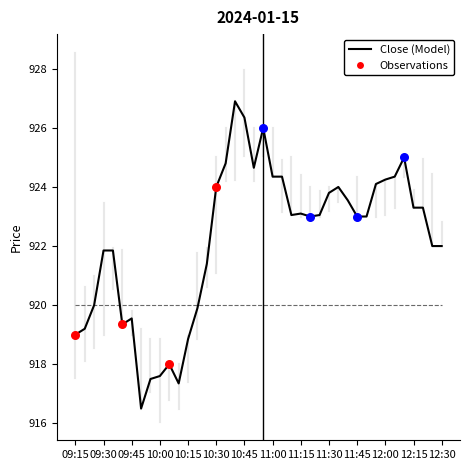

What is the smallest value displayed?

916.5